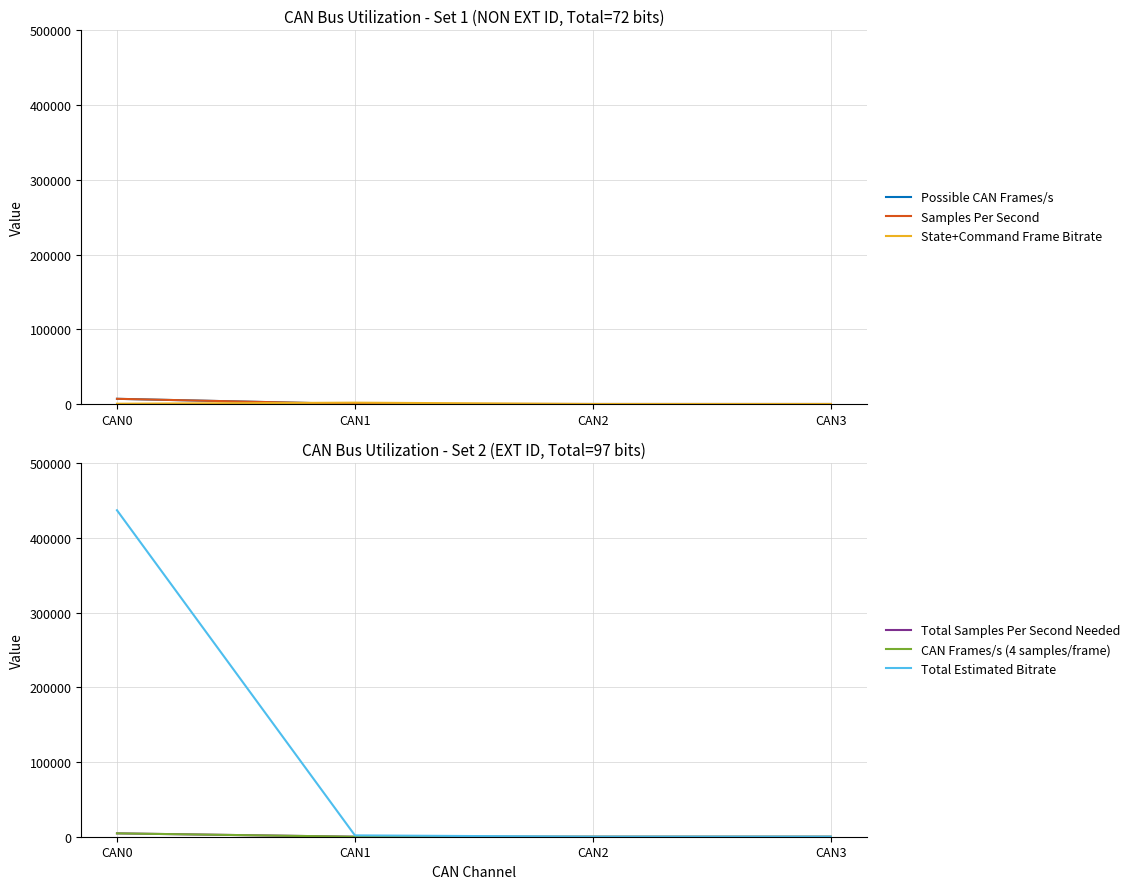

Where does the State+Command Frame Bitrate series first go above 360?

CAN1